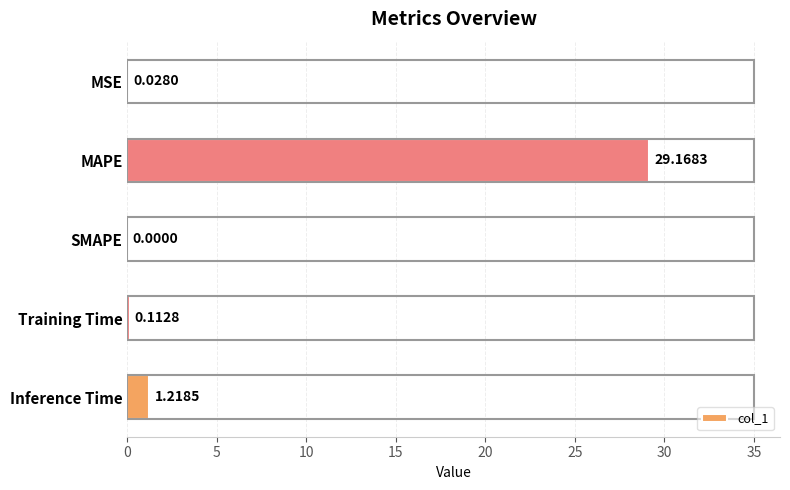

What is the change in value from MSE to Training Time?

+0.1